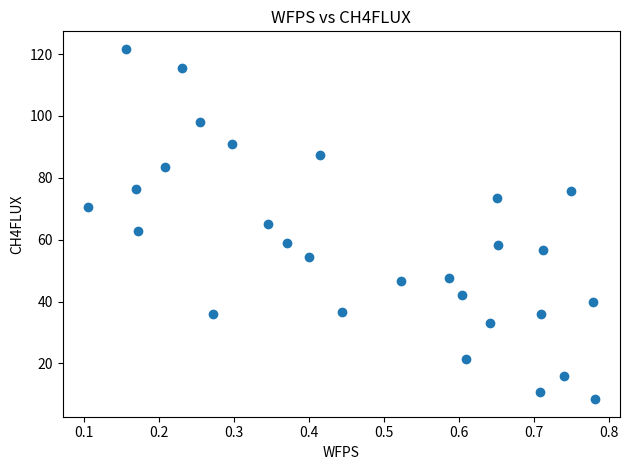

What is the range of Y values (max minus min)?

113.3